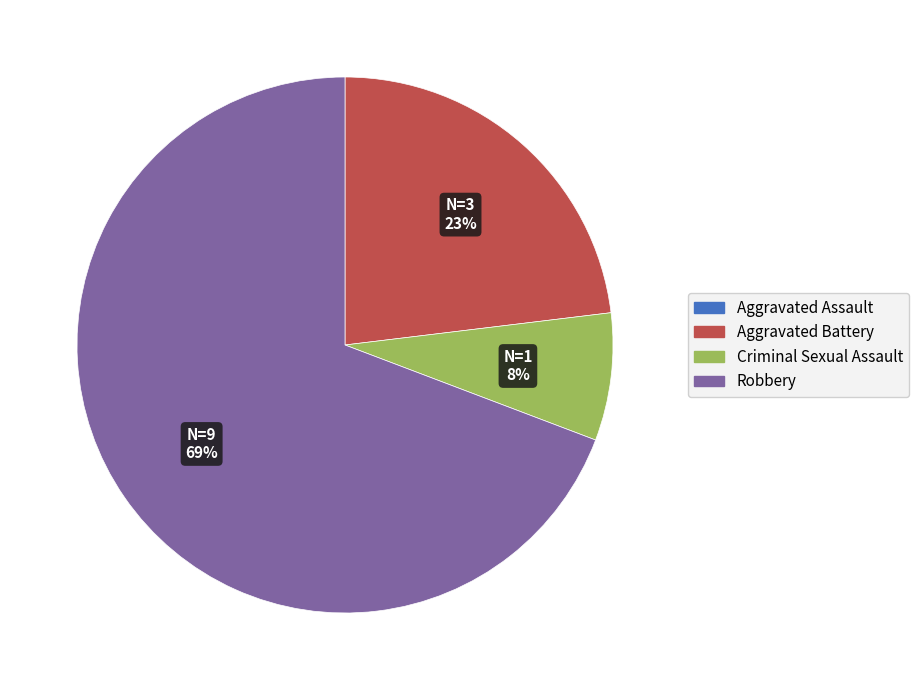

Which category accounts for the majority?

Robbery